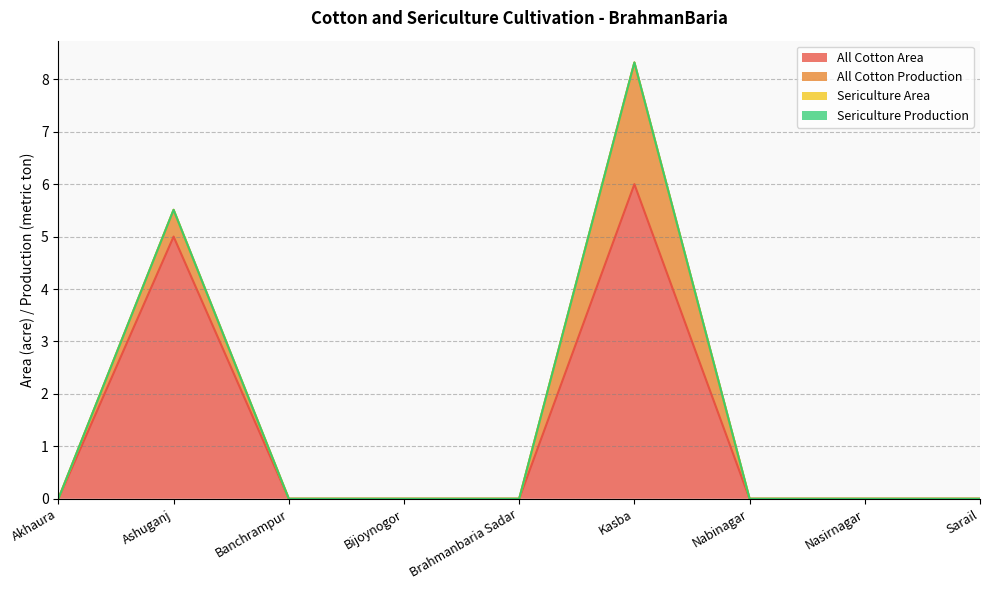

Is the value of All Cotton Area at Brahmanbaria Sadar greater than the value of Sericulture Area at Banchrampur?

No